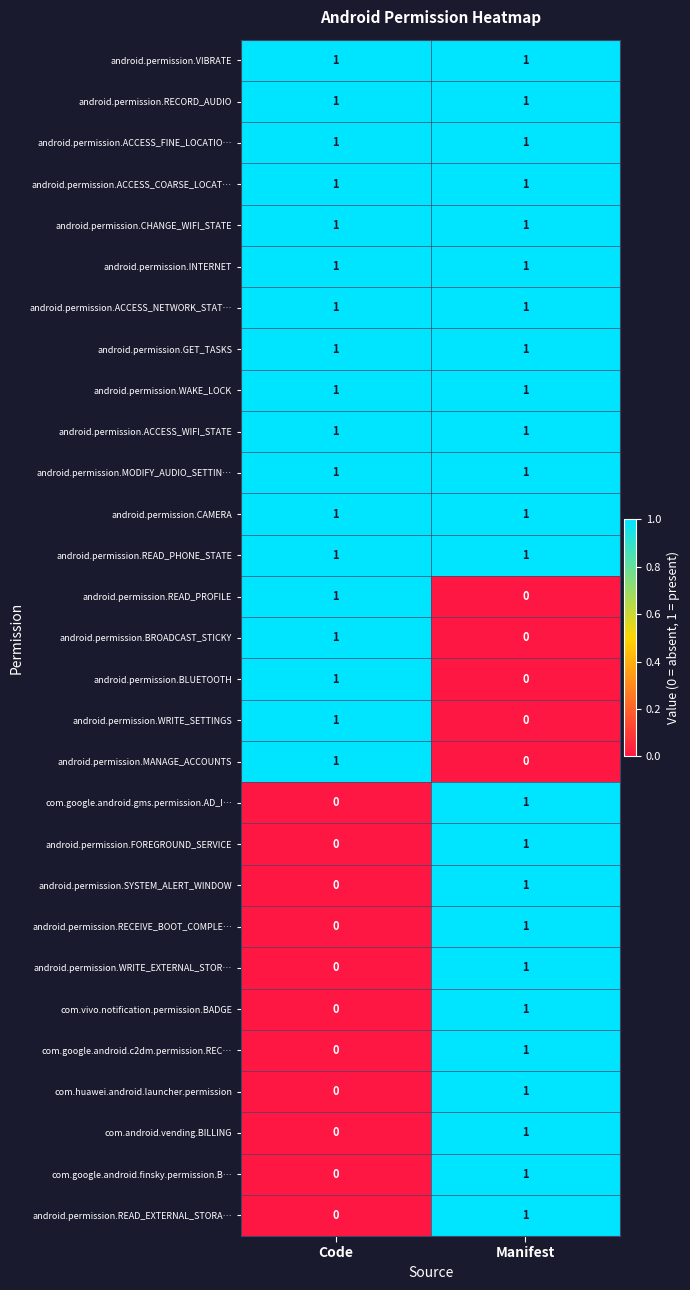

List the labels in order of com.google.android.gms.permission.AD_I… value, smallest first.

Code, Manifest